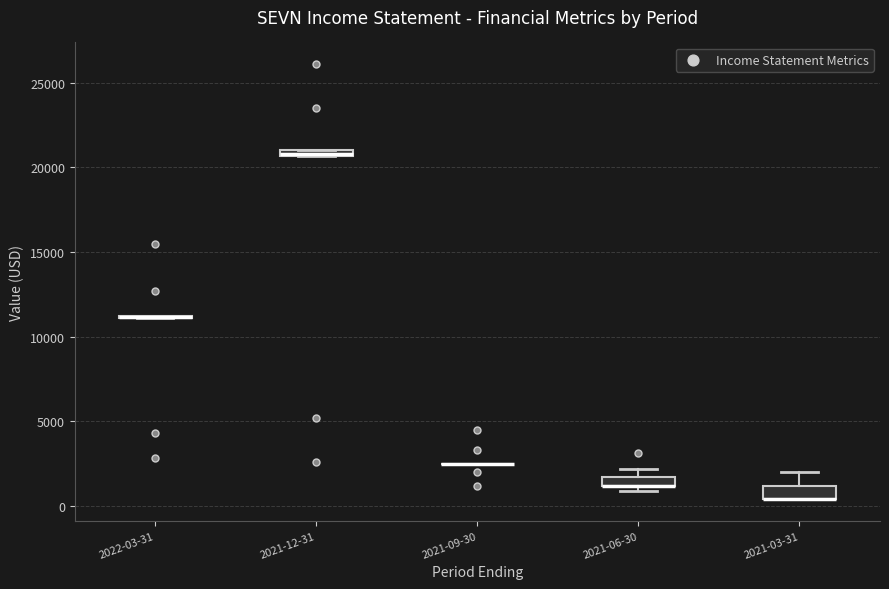

Where is the upper edge of the box for 2021-12-31 on the y-axis? The values are not printed on the chart, so give them approximately, as read against the axis.

21000